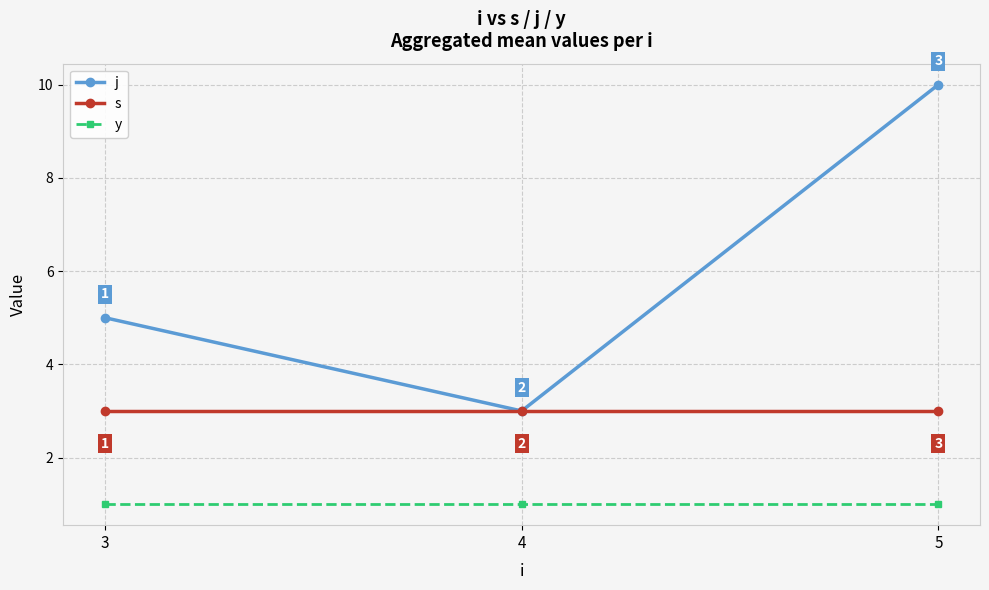

What is the difference between the highest and lowest values at 4?

2